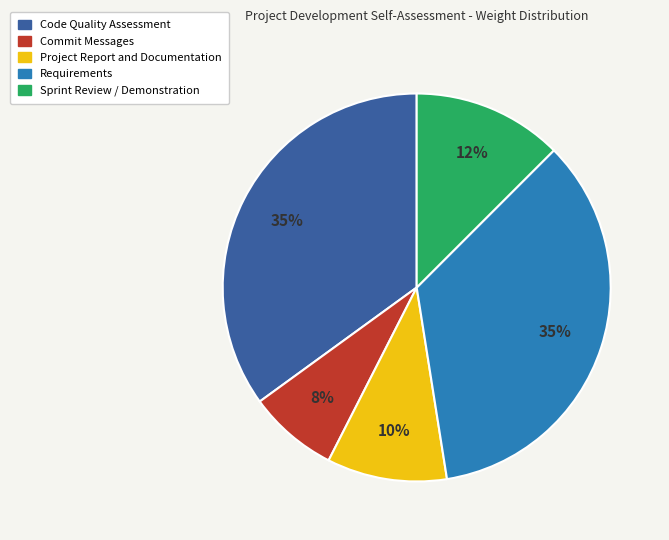

How many slices are in this pie chart?

5